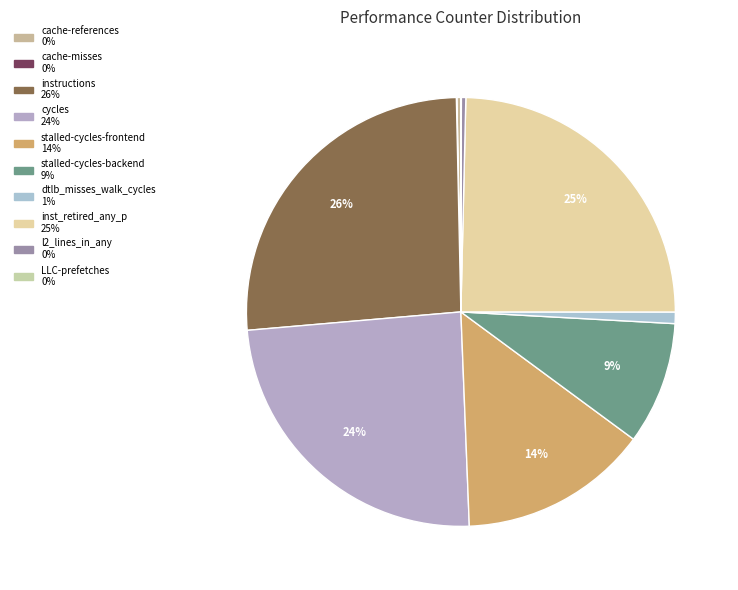

Between instructions and LLC-prefetches, which is larger?

instructions